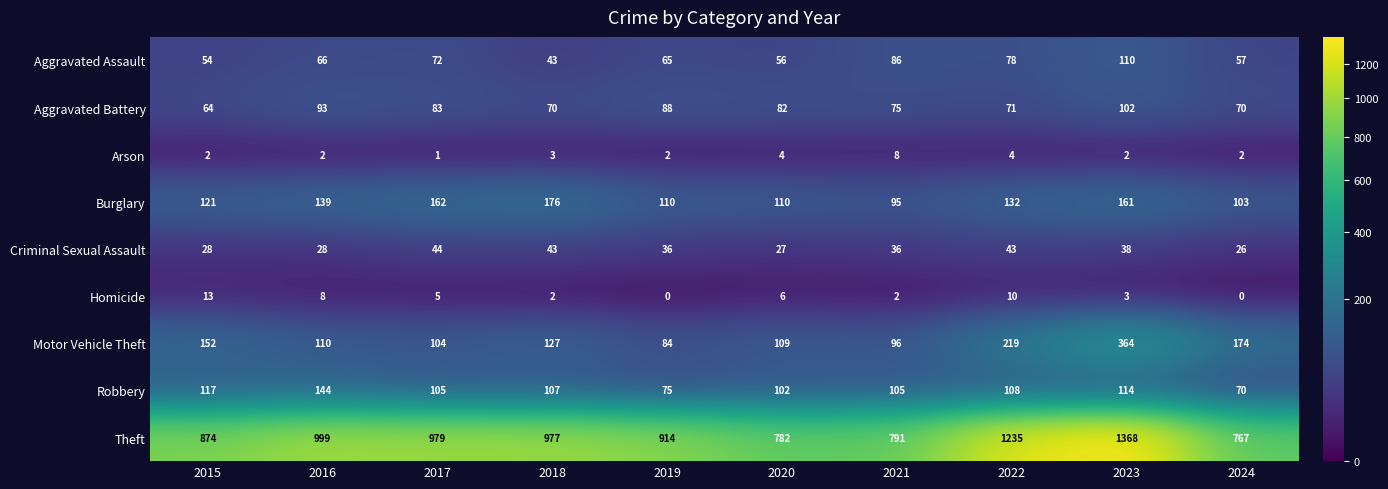

Rank the series at 2017 from lowest to highest value.

Arson, Homicide, Criminal Sexual Assault, Aggravated Assault, Aggravated Battery, Motor Vehicle Theft, Robbery, Burglary, Theft